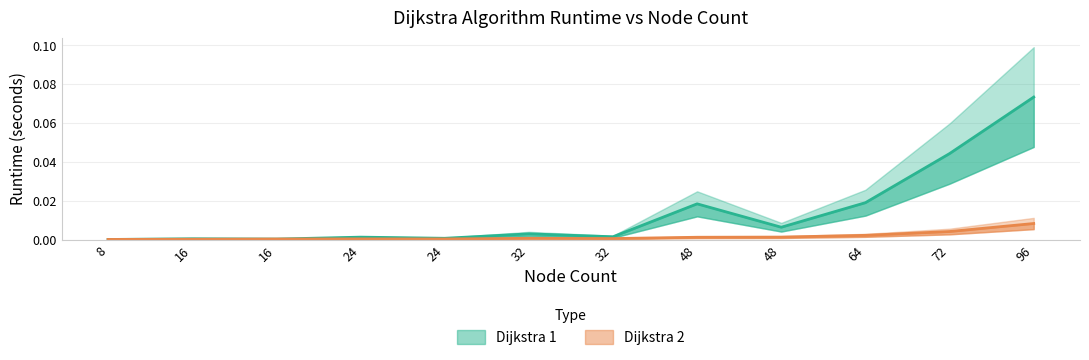

In Dijkstra 2, how many points are higher than both neighbors (excluding endpoints)?

2